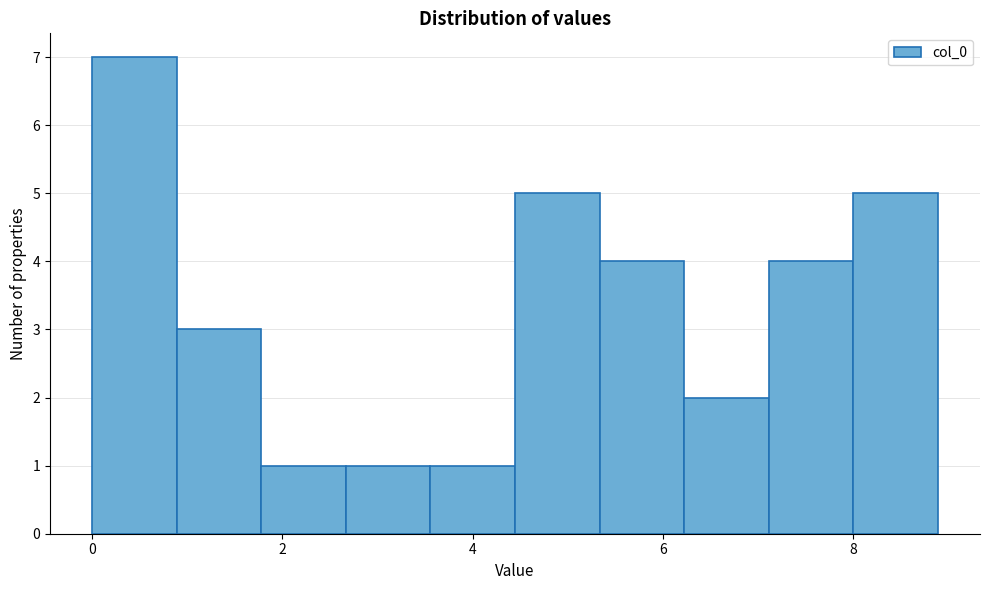

How tall is the bar that spans 2.6 to 3.6 on the x-axis? Neither the bar edges nor the heights are printed on the chart, so give them approximately, as read against the axes.

1